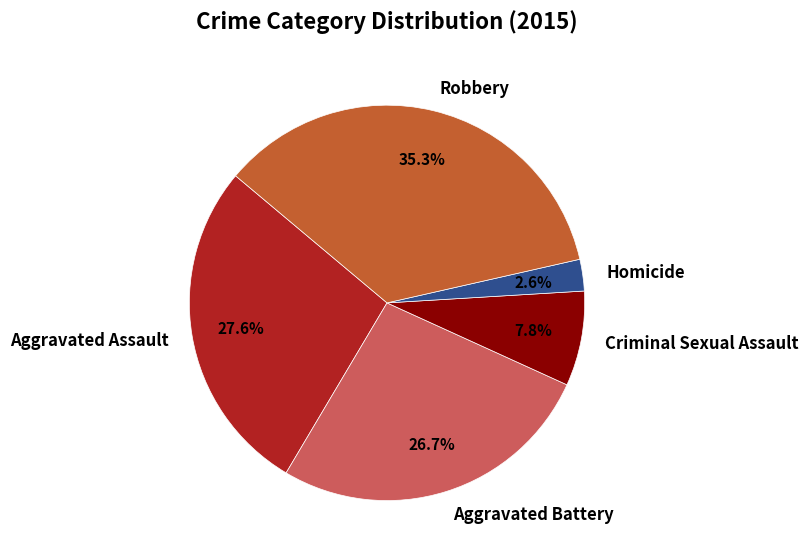

What percentage is the Robbery slice, to the nearest percent?

35%